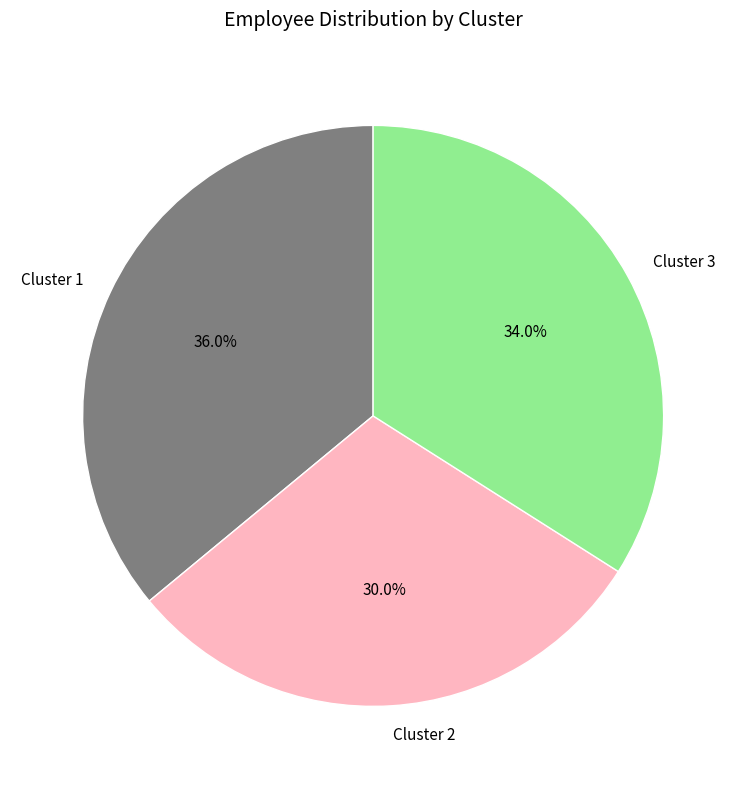

To the nearest percent, what is the difference between the largest and smallest slice percentages?

6%